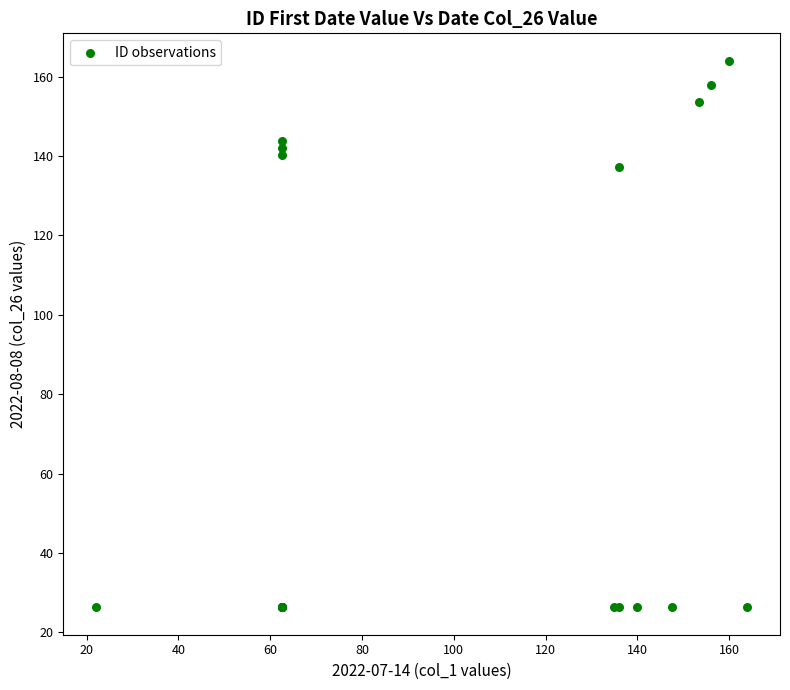

What Y value in the scatter plot is closest to 95?

137.1